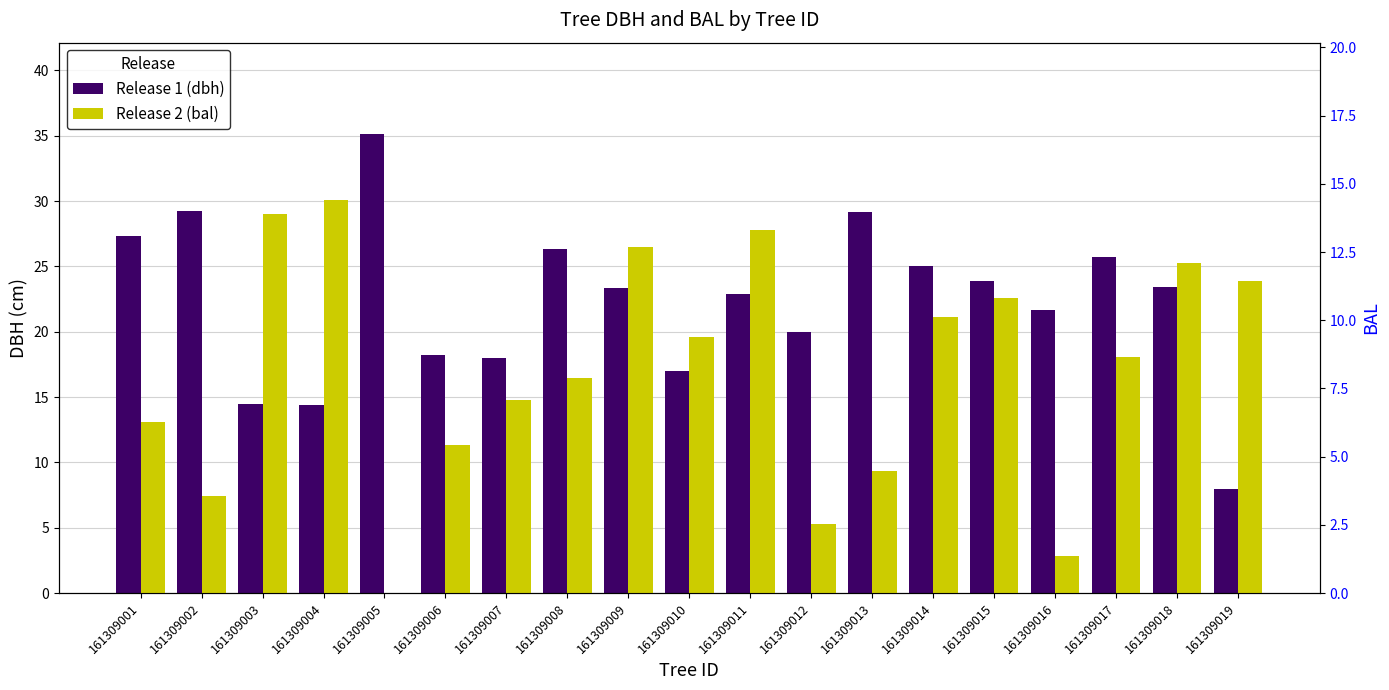

What is the difference between the bal values at 161309015 and 161309012?

8.3